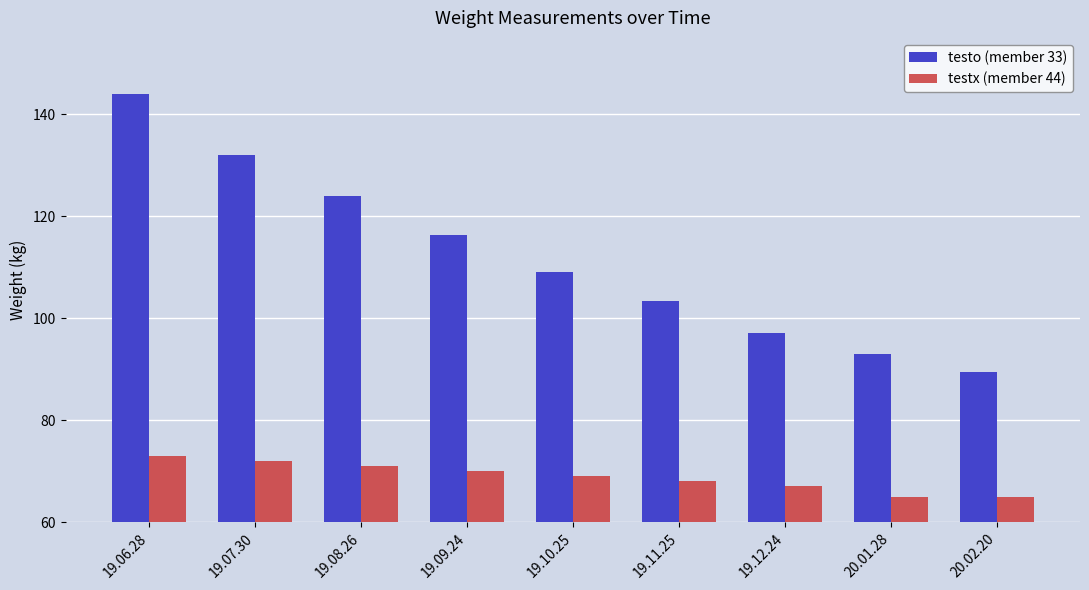

Reading left to right, what are all the values shown in this chart?

testo (member 33): 19.06.28=144.0	19.07.30=132.0	19.08.26=124.0	19.09.24=116.3	19.10.25=109.1	19.11.25=103.4	19.12.24=97.1	20.01.28=92.9	20.02.20=89.4
testx (member 44): 19.06.28=73.0	19.07.30=72.0	19.08.26=71.0	19.09.24=70.0	19.10.25=69.0	19.11.25=68.0	19.12.24=67.0	20.01.28=65.0	20.02.20=65.0